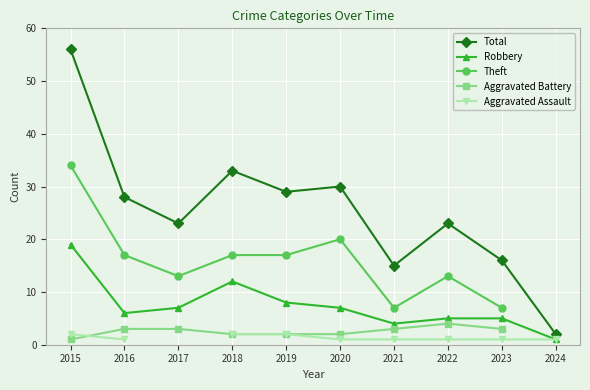

Is it true that Robbery equals 7 at 2020?

True